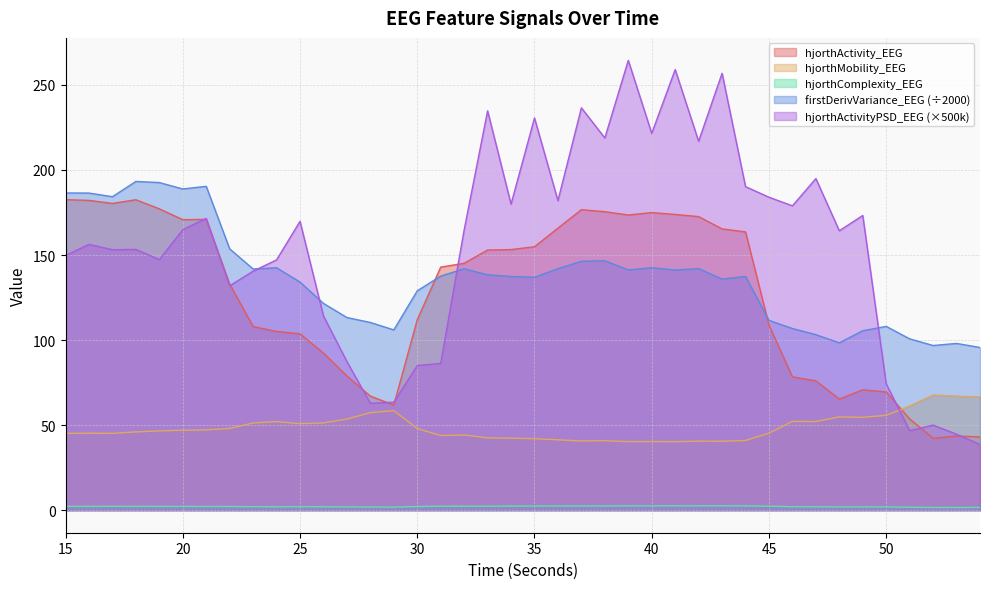

Is the value of firstDerivVariance_EEG at 21 greater than the value of hjorthActivityPSD_EEG at 42?

No